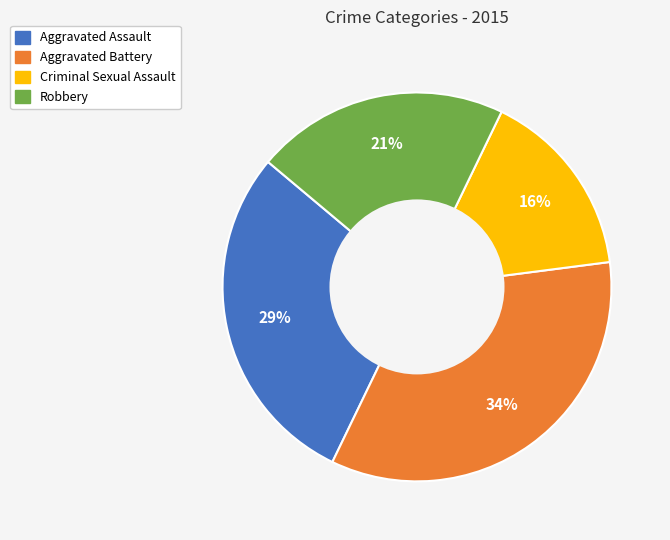

Which has a higher value, Criminal Sexual Assault or Aggravated Assault?

Aggravated Assault